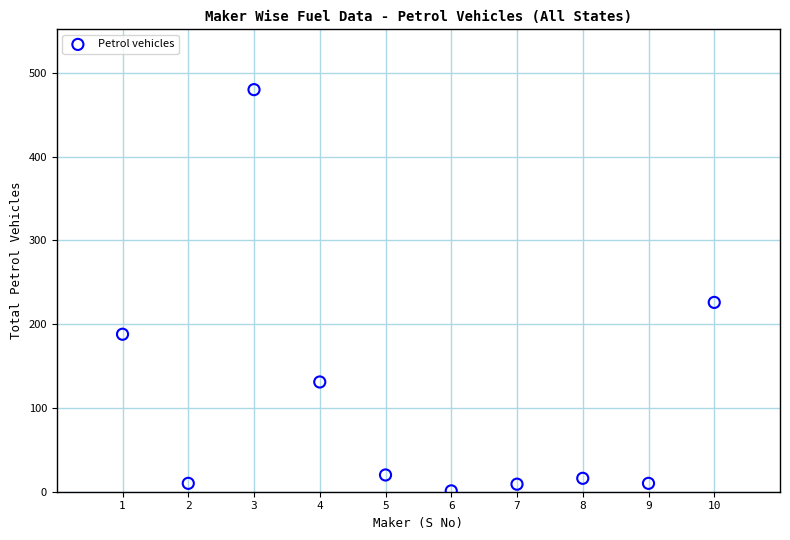

What is the average Y value?

109